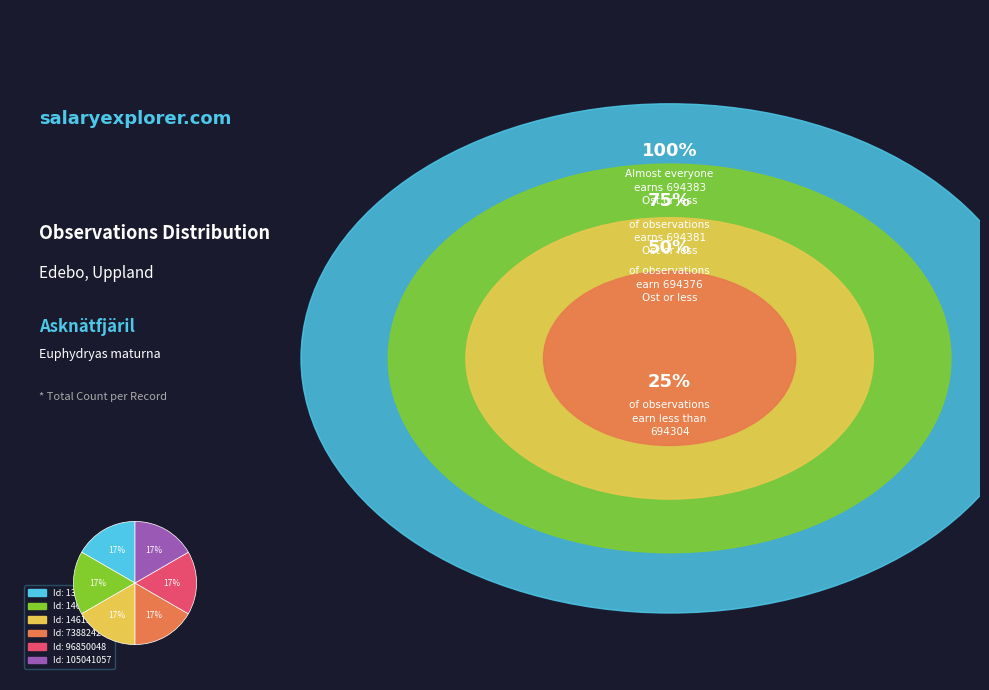

Is there any slice that represents more than half of the pie?

No